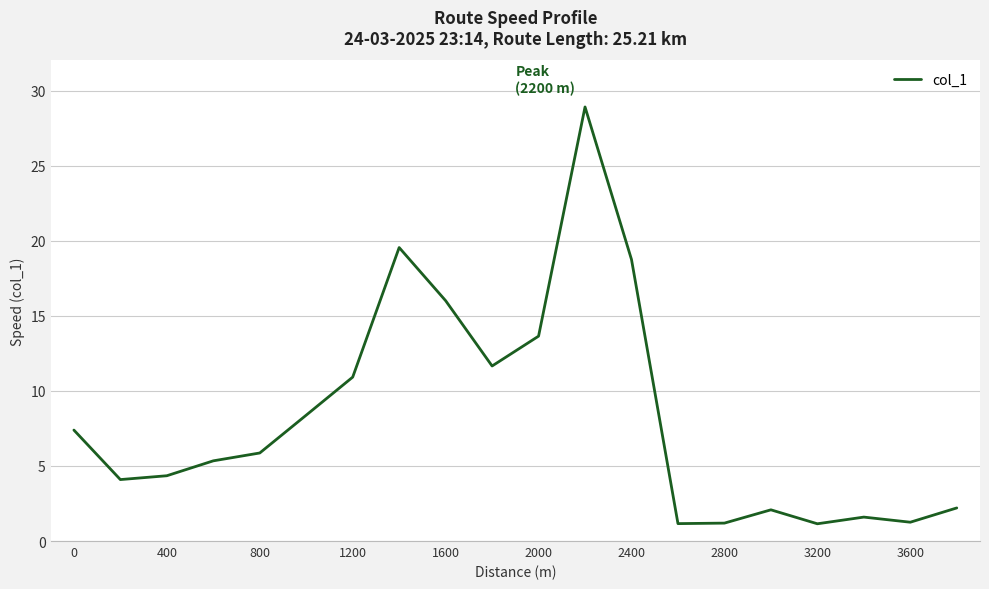

What is the greatest value displayed?

28.9